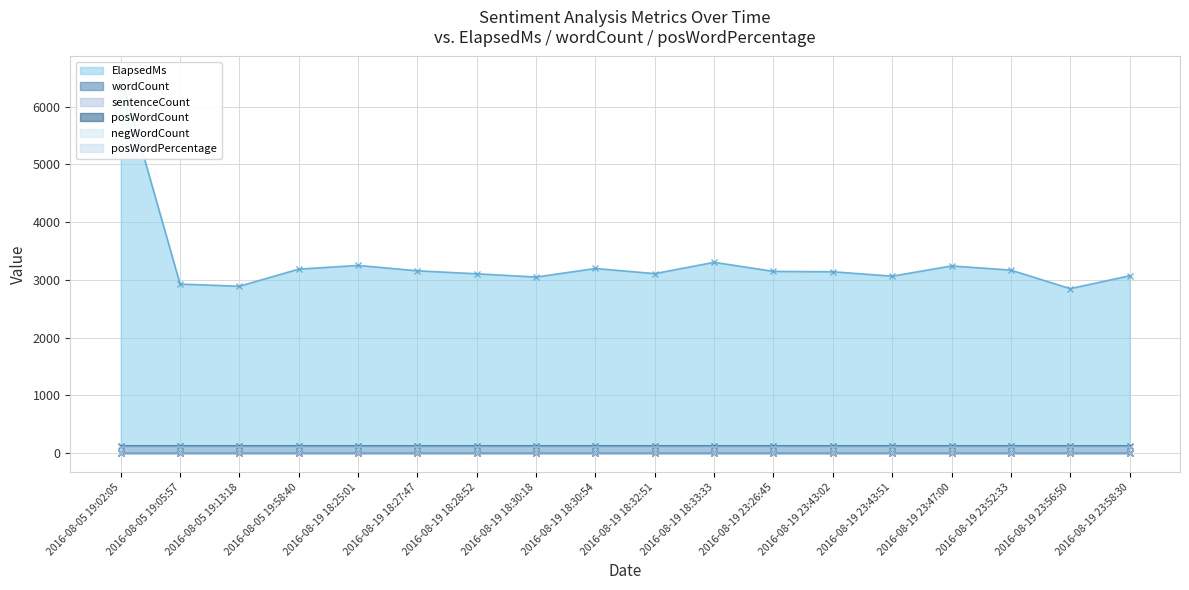

How many categories are shown in the chart?

18